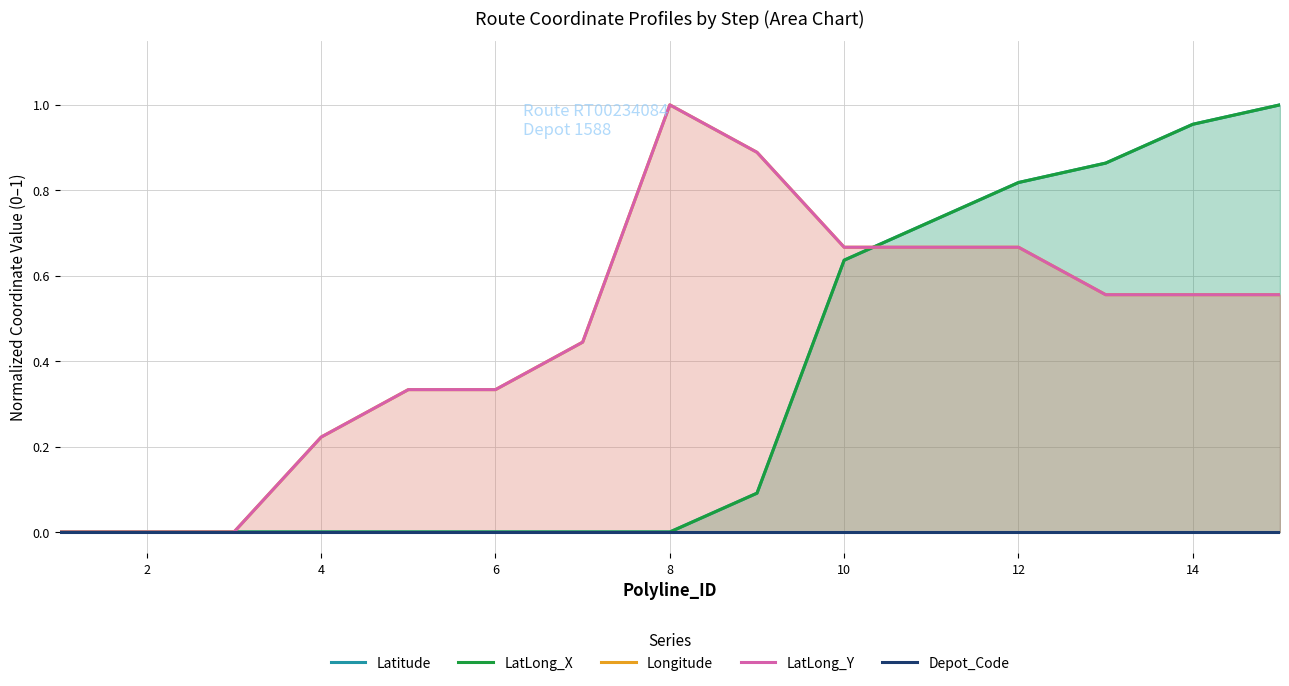

Between 12 and 13, which is larger?

13